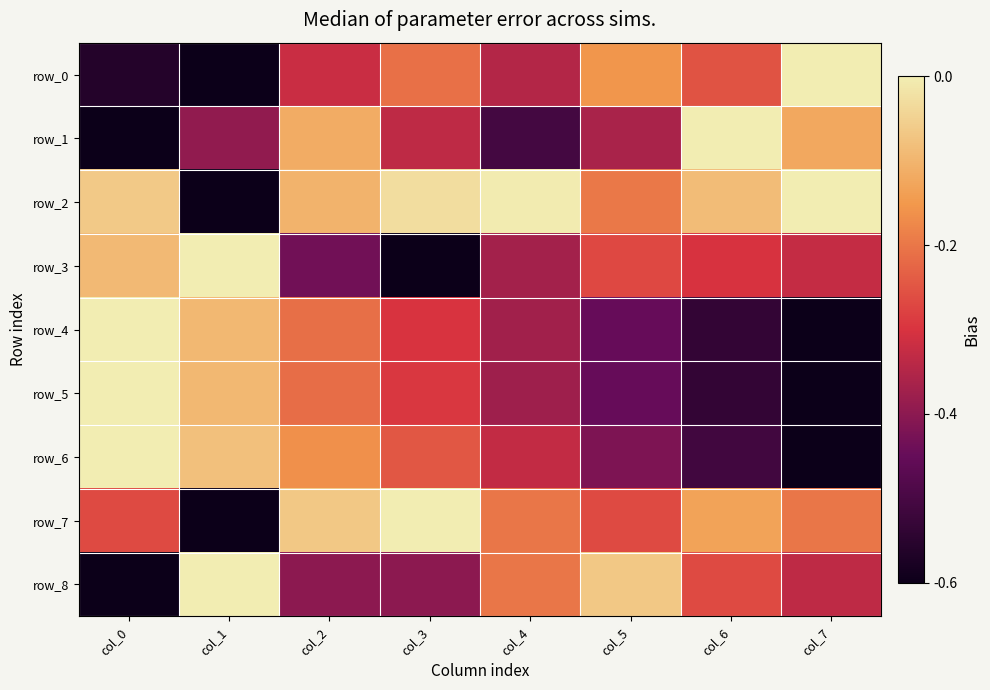

The row_4 series shows -0.5 at col_6. True or false?

True